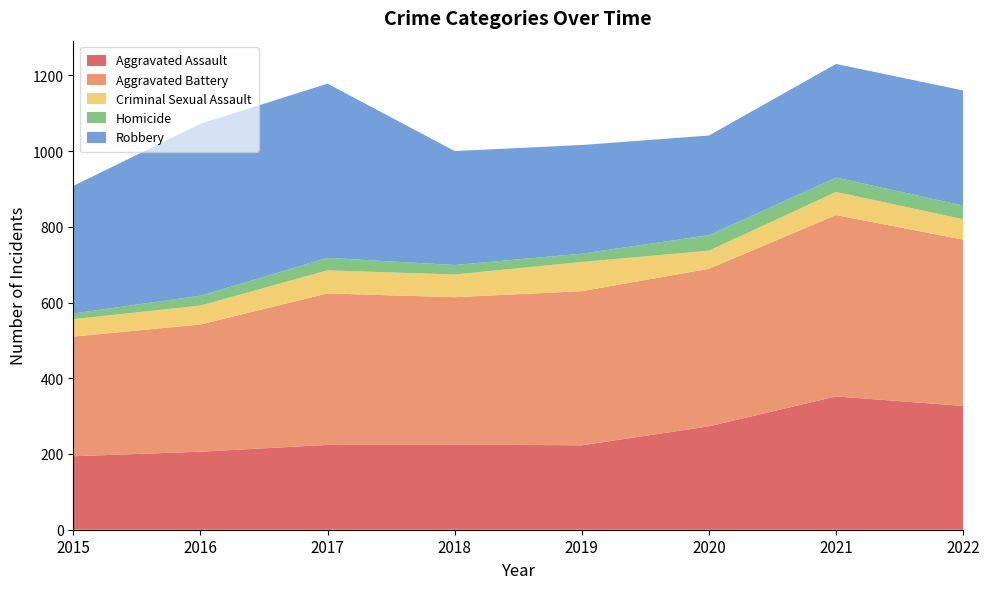

Reading left to right, list all the values displayed in this chart.

Aggravated Assault: 194	206	224	225	223	273	352	327
Aggravated Battery: 316	336	400	389	407	416	479	439
Criminal Sexual Assault: 46	50	61	60	77	48	61	54
Homicide: 15	26	33	25	22	41	38	36
Robbery: 337	454	460	301	287	263	300	304